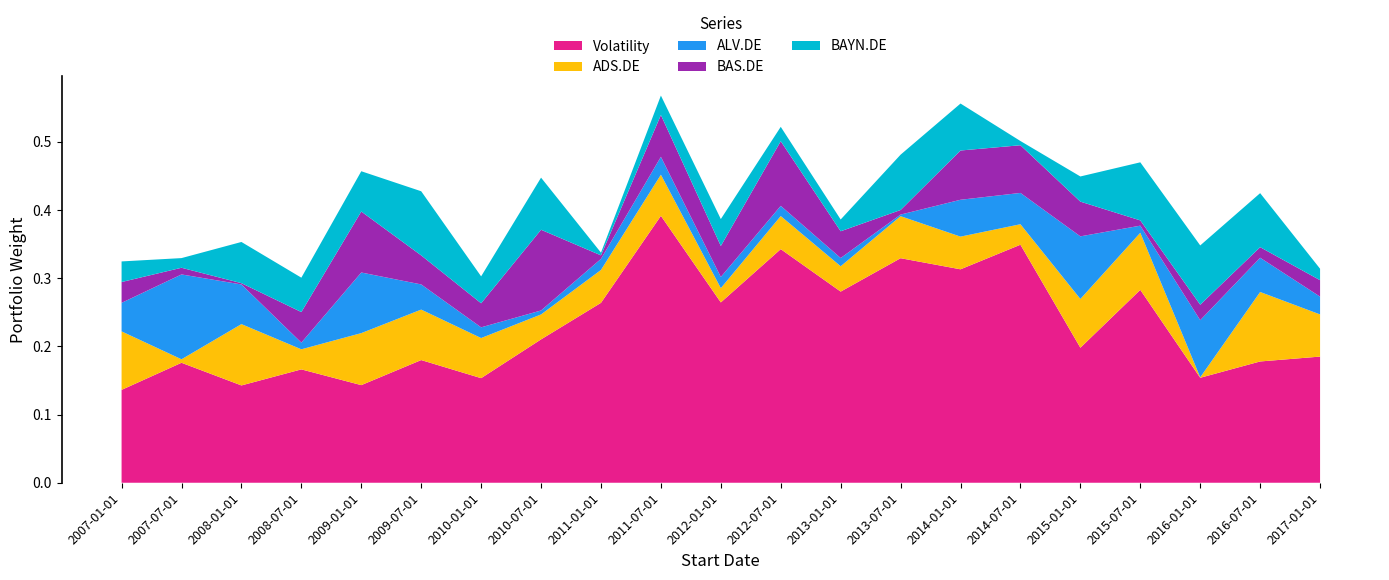

Reading left to right, list all the values displayed in this chart.

Volatility: 0.1	0.2	0.1	0.2	0.1	0.2	0.2	0.2	0.3	0.4	0.3	0.3	0.3	0.3	0.3	0.3	0.2	0.3	0.2	0.2	0.2
ADS.DE: 0.1	0.0	0.1	0.0	0.1	0.1	0.1	0.0	0.0	0.1	0.0	0.0	0.0	0.1	0.0	0.0	0.1	0.1	0.0	0.1	0.1
ALV.DE: 0.0	0.1	0.1	0.0	0.1	0.0	0.0	0.0	0.0	0.0	0.0	0.0	0.0	0.0	0.1	0.0	0.1	0.0	0.1	0.1	0.0
BAS.DE: 0.0	0.0	0.0	0.0	0.1	0.0	0.0	0.1	0.0	0.1	0.0	0.1	0.0	0.0	0.1	0.1	0.1	0.0	0.0	0.0	0.0
BAYN.DE: 0.0	0.0	0.1	0.1	0.1	0.1	0.0	0.1	0.0	0.0	0.0	0.0	0.0	0.1	0.1	0.0	0.0	0.1	0.1	0.1	0.0